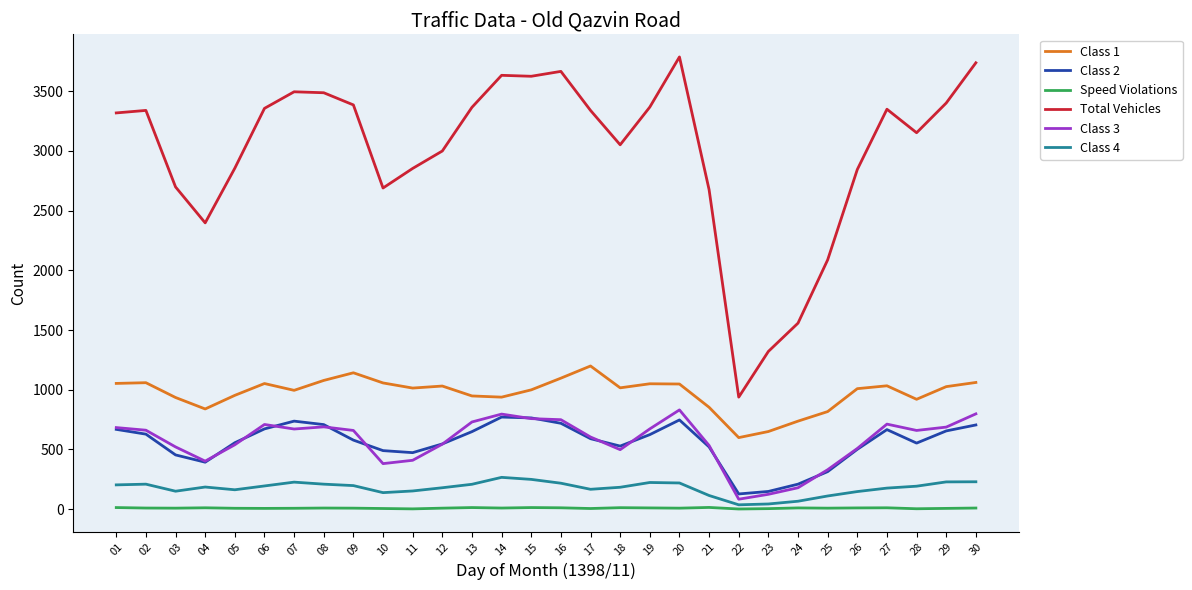

True or false: Class 2 and Class 3 cross at least once.

True